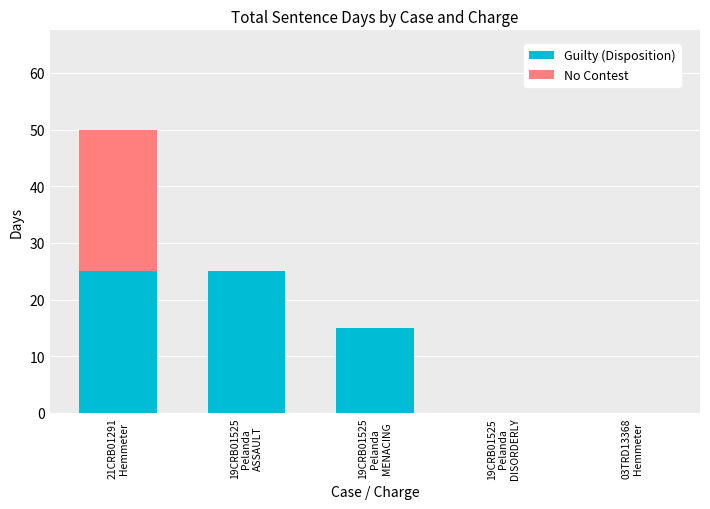

How many series are shown in this chart?

2